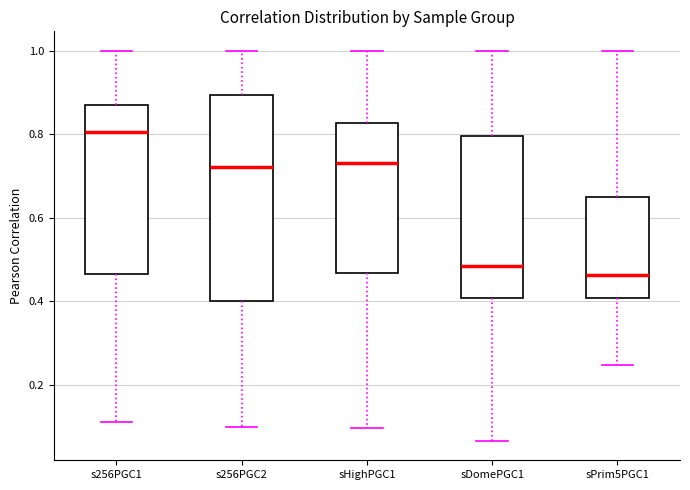

Reading left to right, read every box against the y-axis: the position of its median line, the range the box covers, and the ends of its whiskers. The values are not printed on the chart, so give them approximately, as read against the axis.

s256PGC1: median 0.80, box 0.46 to 0.88, whiskers 0.12 to 1.00
s256PGC2: median 0.72, box 0.40 to 0.90, whiskers 0.10 to 1.00
sHighPGC1: median 0.74, box 0.46 to 0.82, whiskers 0.10 to 1.00
sDomePGC1: median 0.48, box 0.40 to 0.80, whiskers 0.06 to 1.00
sPrim5PGC1: median 0.46, box 0.40 to 0.66, whiskers 0.24 to 1.00